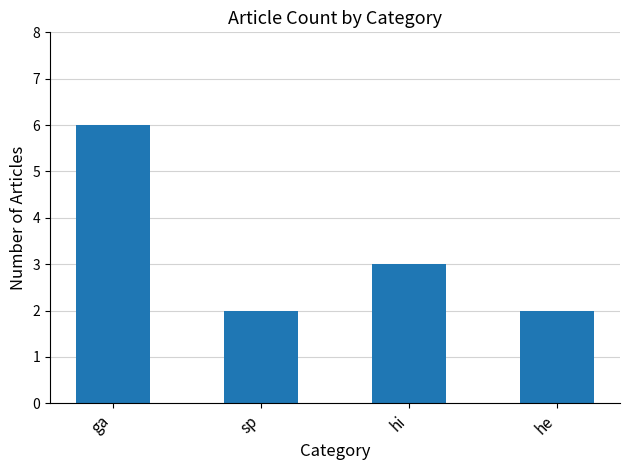

At which label is the value closest to 4?

hi